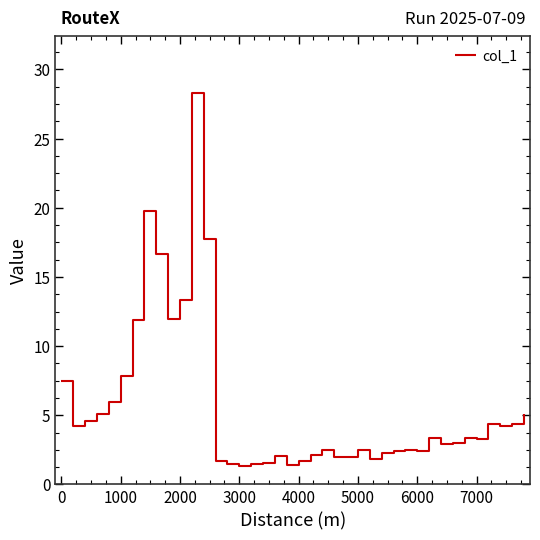

What is the smallest value displayed?

1.3